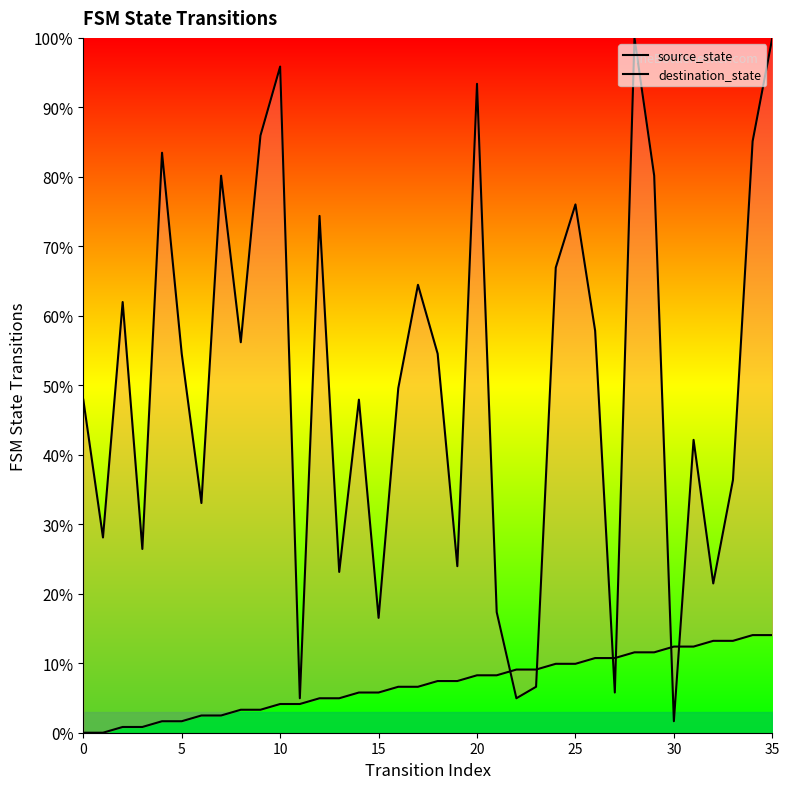

The value of source_state at 5 is 0.0. True or false?

True